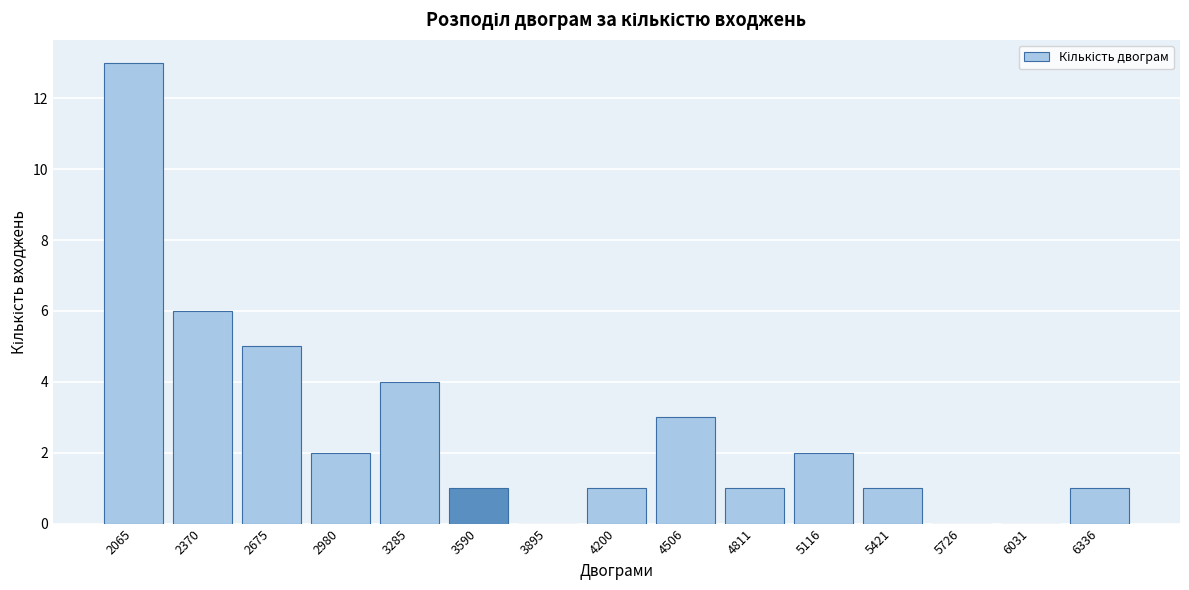

Reading left to right, extract all data points from this chart.

2065=13	2370=6	2675=5	2980=2	3285=4	3590=1	3895=0	4200=1	4506=3	4811=1	5116=2	5421=1	5726=0	6031=0	6336=1